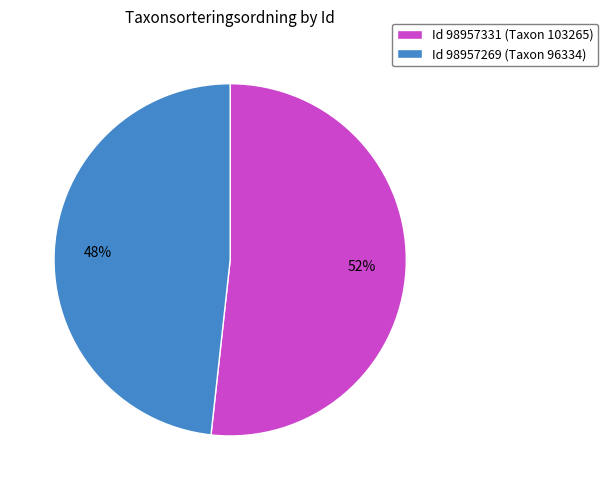

The Id 98957331 (Taxon 103265) slice represents 52% of the pie. True or false?

True